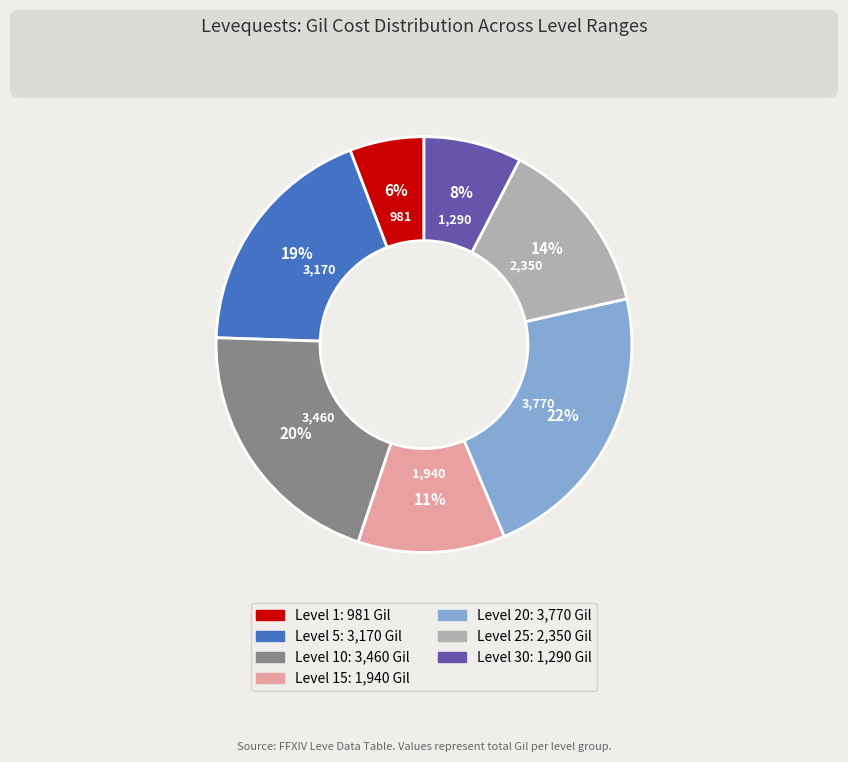

To the nearest percent, what is the difference between the largest and smallest slice percentages?

16%